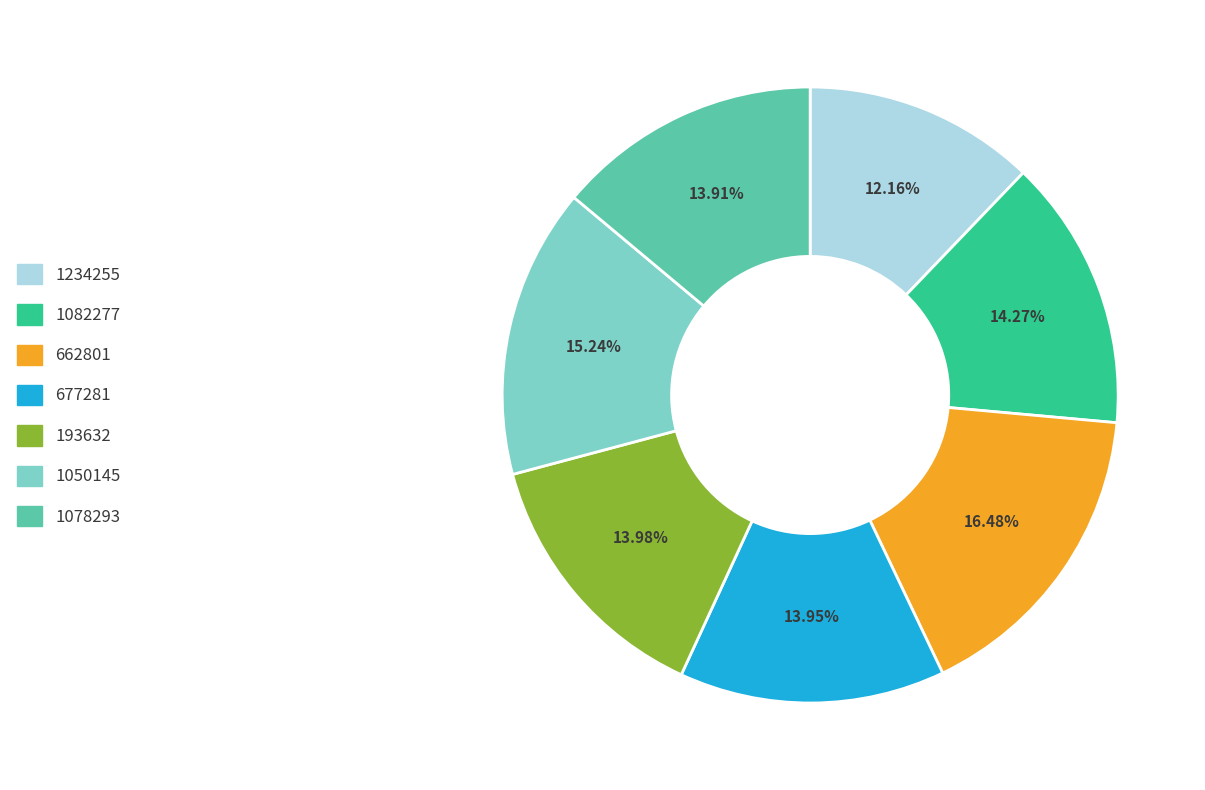

Does 1050145 account for over 50% of the chart?

No